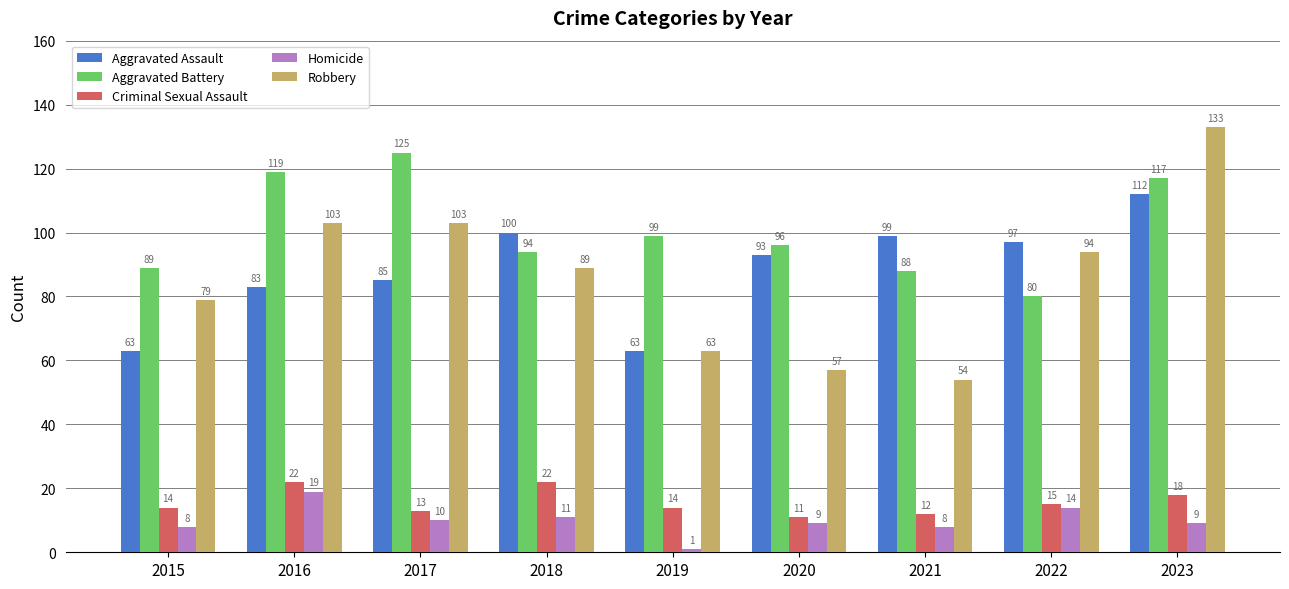

Reading right to left, list all the values displayed in this chart.

Aggravated Assault: 112	97	99	93	63	100	85	83	63
Aggravated Battery: 117	80	88	96	99	94	125	119	89
Criminal Sexual Assault: 18	15	12	11	14	22	13	22	14
Homicide: 9	14	8	9	1	11	10	19	8
Robbery: 133	94	54	57	63	89	103	103	79